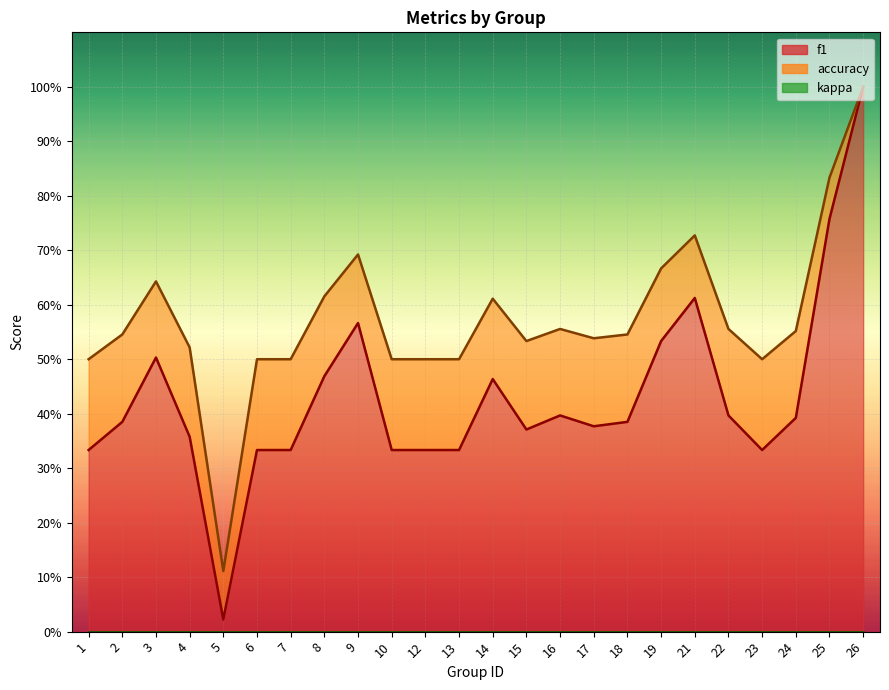

What is the total value across all series at 19?

1.2